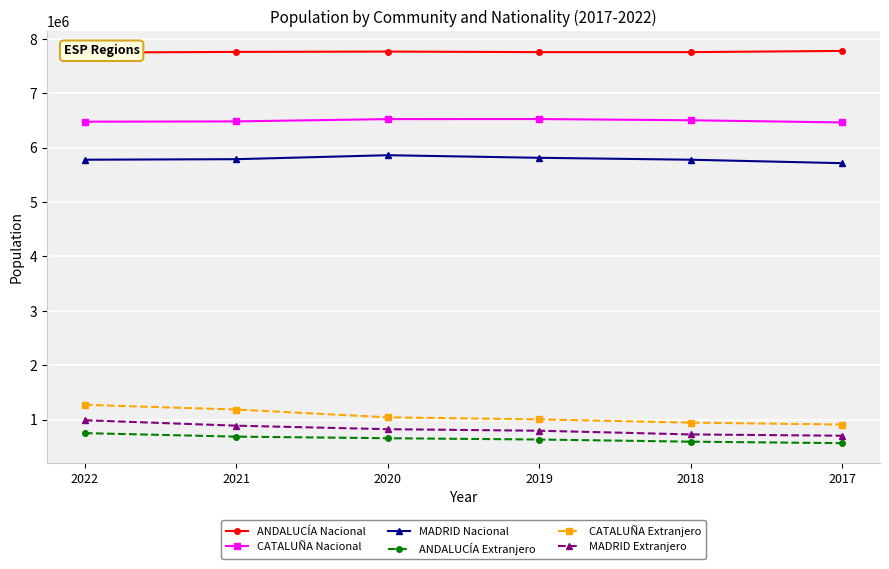

What is the sum of all ANDALUCÍA Nacional values?

46560900